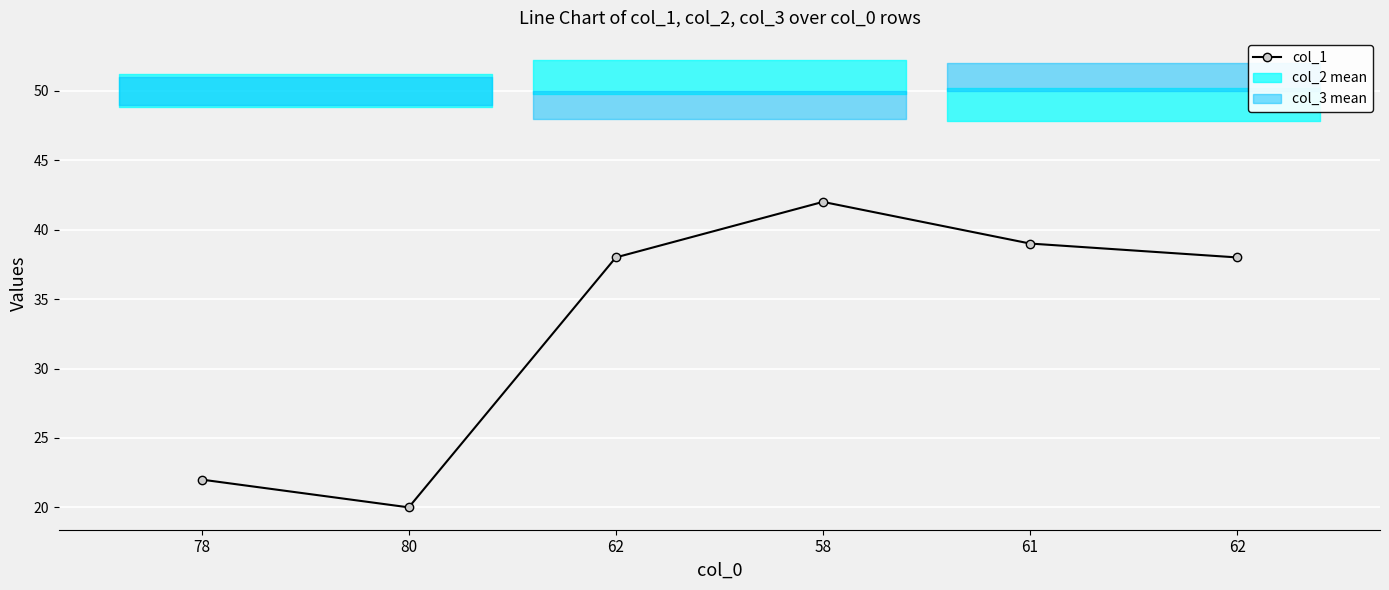

What is the label of the 2nd point from the right?

61